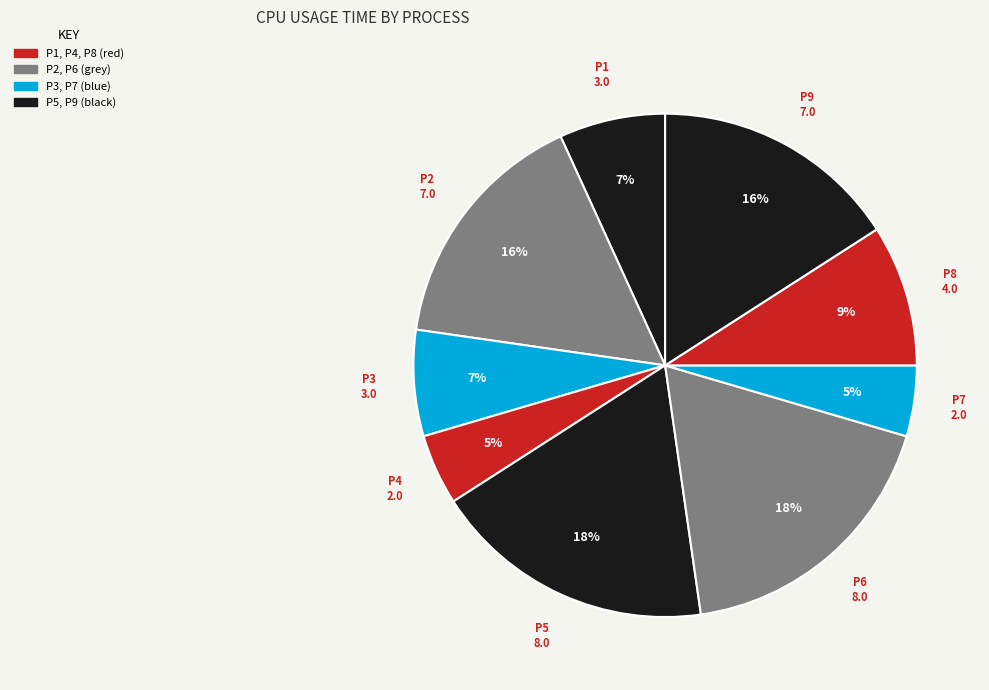

To the nearest percent, what is the combined percentage of P7 and P6?

23%